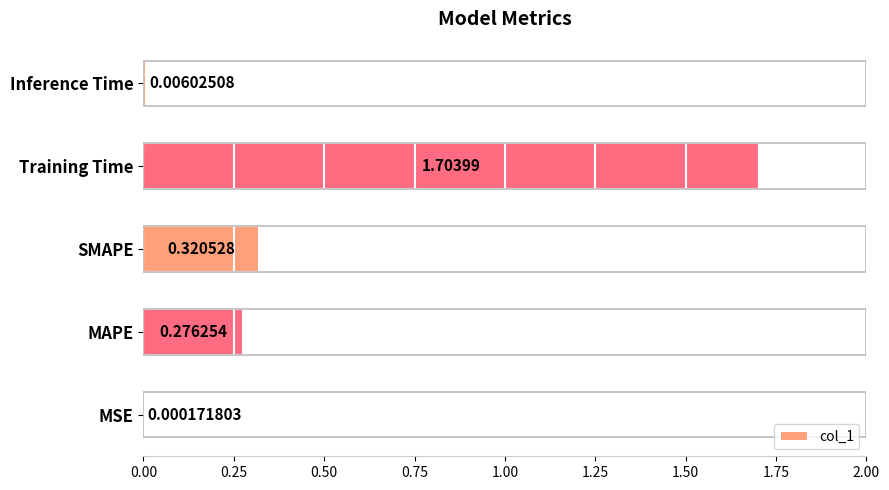

What is the change in value from MSE to SMAPE?

+0.3